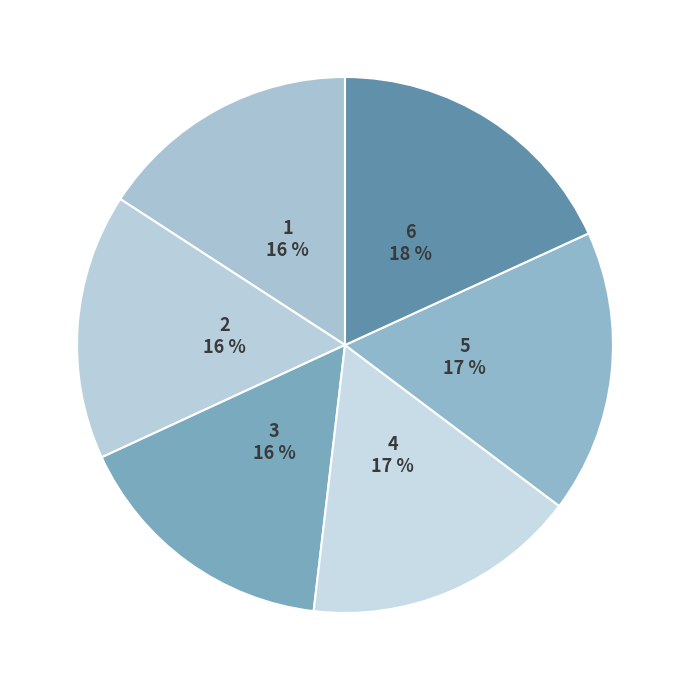

What is the largest slice in the pie chart?

6